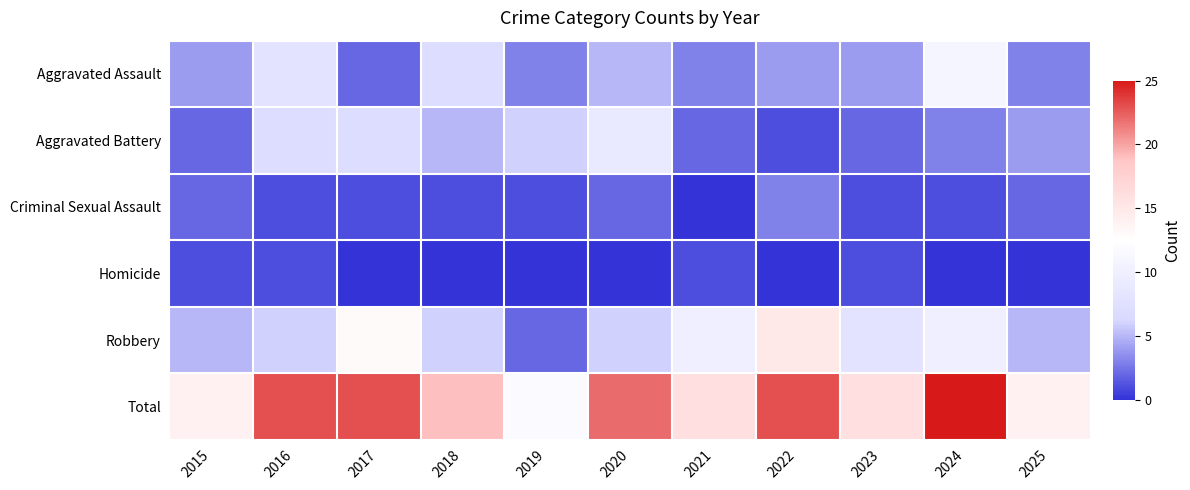

What is the greatest value displayed?

25